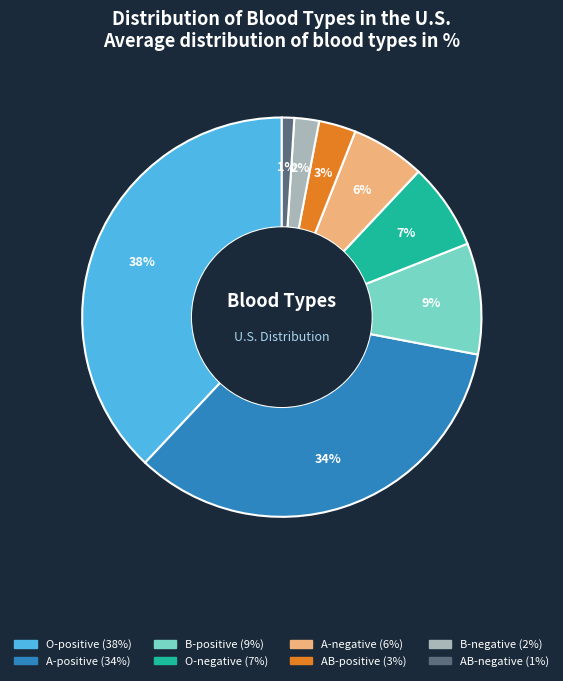

To the nearest percent, what is the combined percentage of AB-negative and AB-positive?

4%